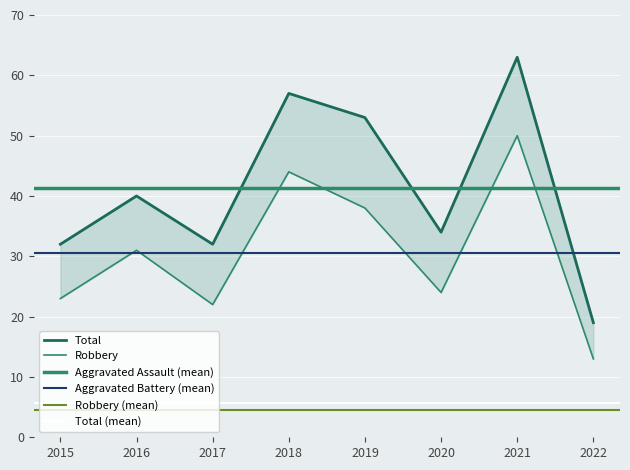

At how many categories does at least one series exceed 53?

2